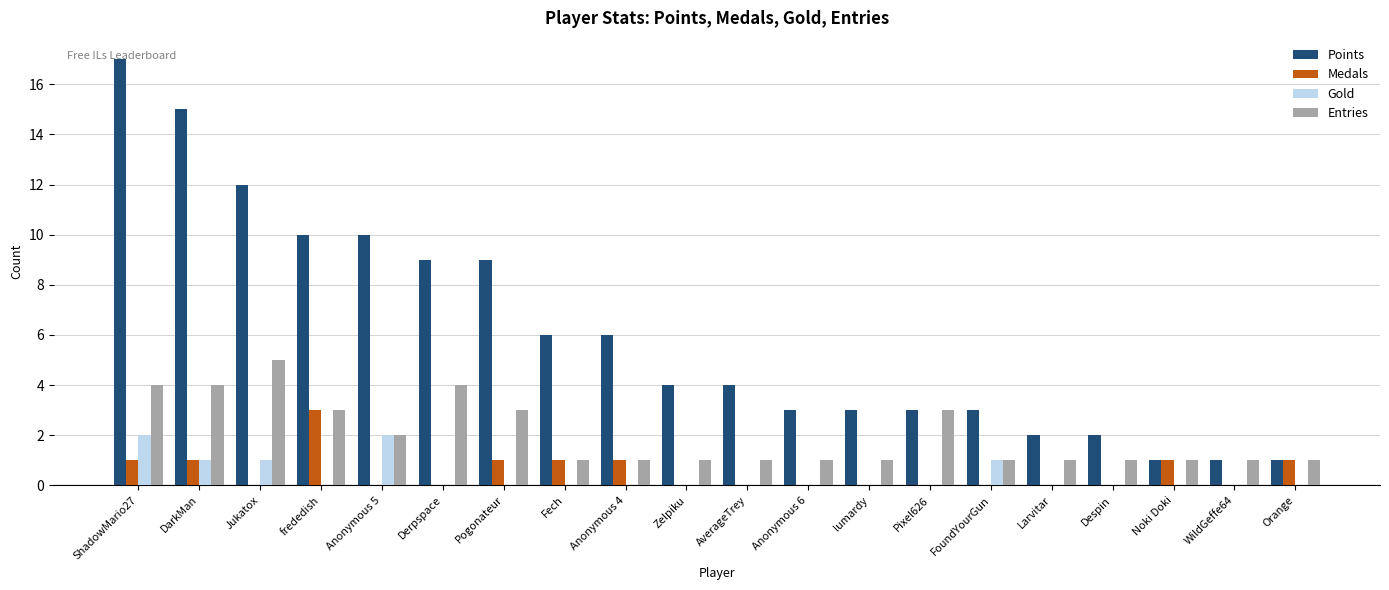

Reading left to right, what are all the values shown in this chart?

Points: 17	15	12	10	10	9	9	6	6	4	4	3	3	3	3	2	2	1	1	1
Medals: 1	1	0	3	0	0	1	1	1	0	0	0	0	0	0	0	0	1	0	1
Gold: 2	1	1	0	2	0	0	0	0	0	0	0	0	0	1	0	0	0	0	0
Entries: 4	4	5	3	2	4	3	1	1	1	1	1	1	3	1	1	1	1	1	1